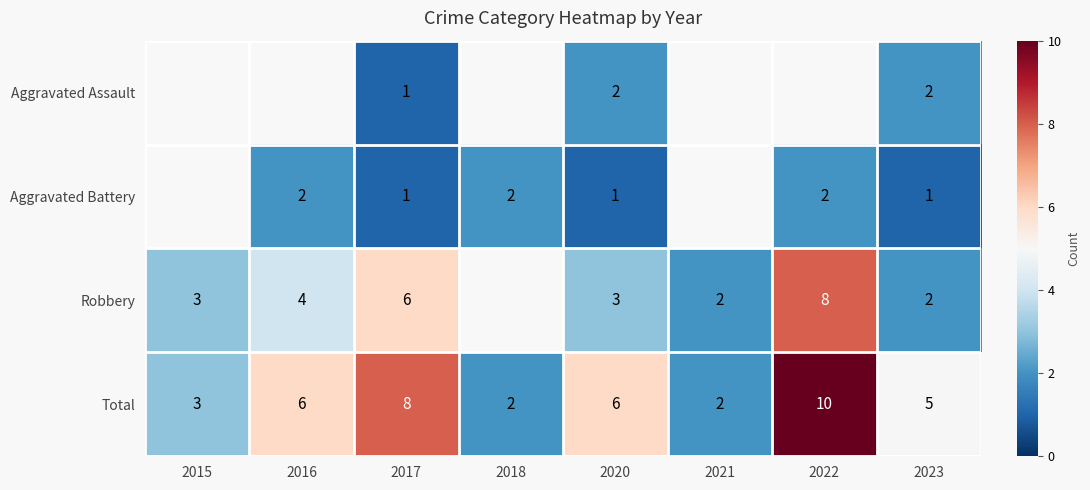

What is the total value across all series at 2020?

12.0